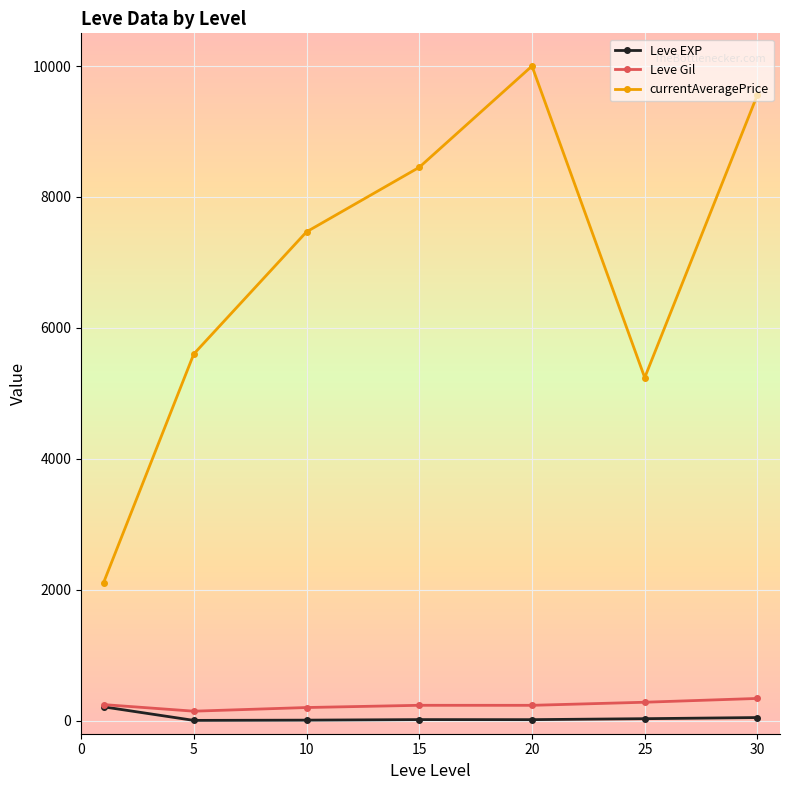

True or false: currentAveragePrice has more than 1 points higher than both neighbors.

False